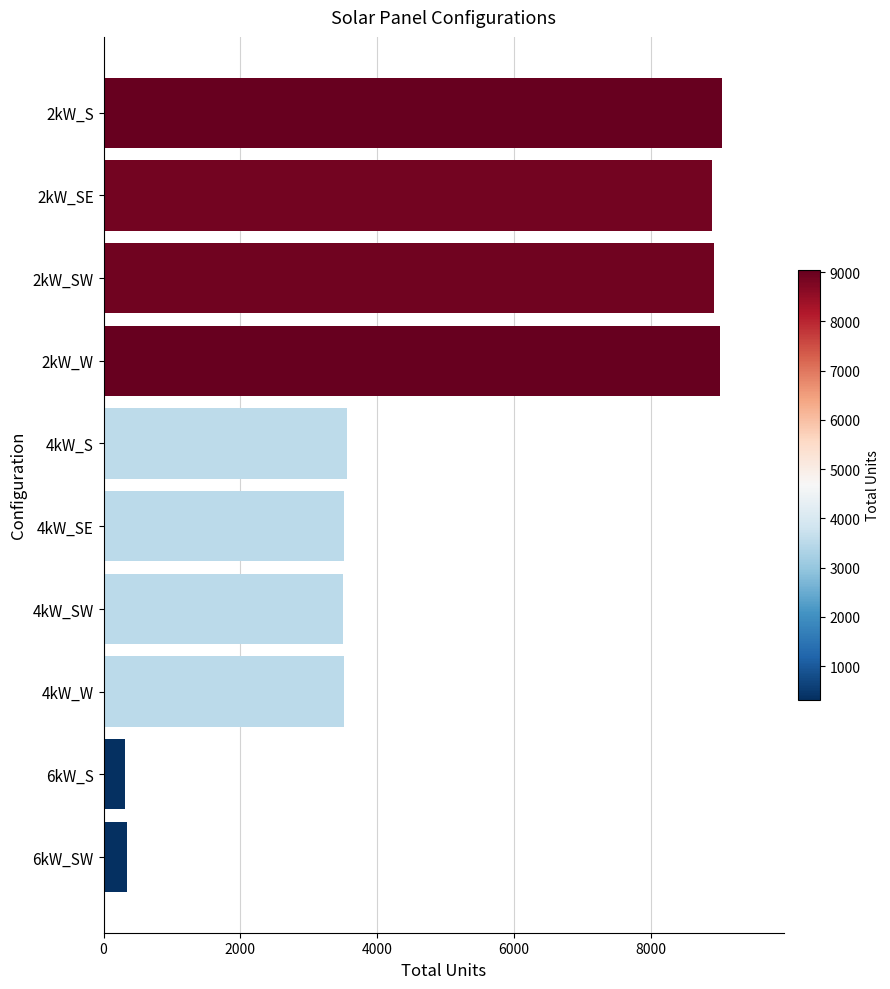

What is the label of the 7th bar from the bottom?

2kW_W